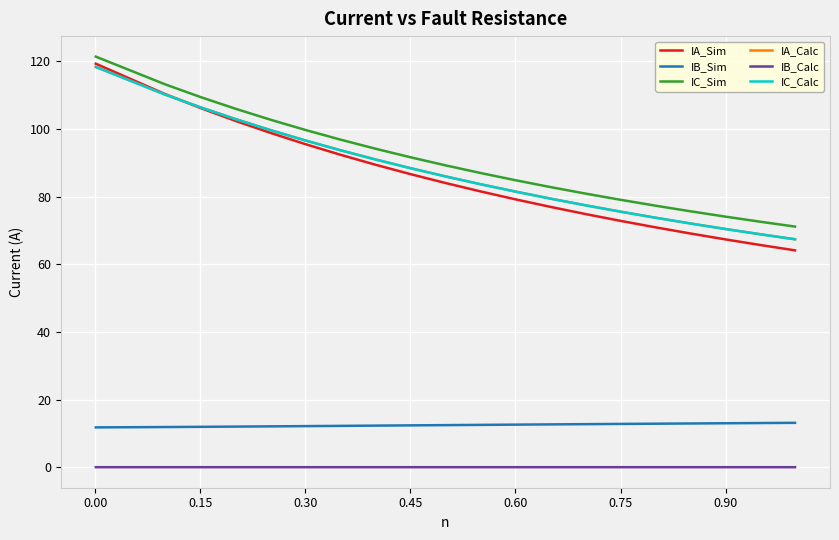

Which series has the widest spread of values?

IA_Sim